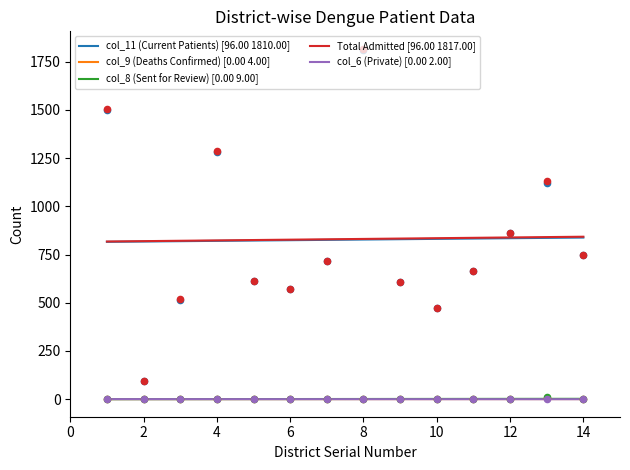

Which series has the widest spread of Y values?

Total Admitted [96.00 1817.00]